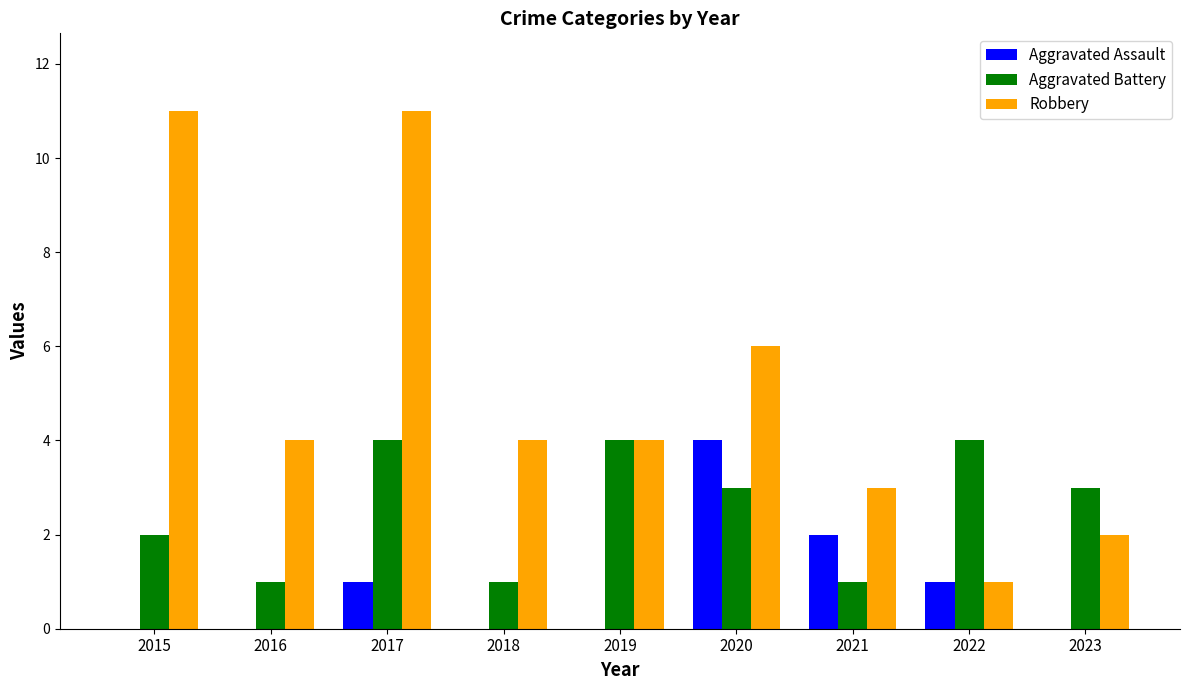

Between 2016 and 2021, which series saw the biggest shift?

Aggravated Assault